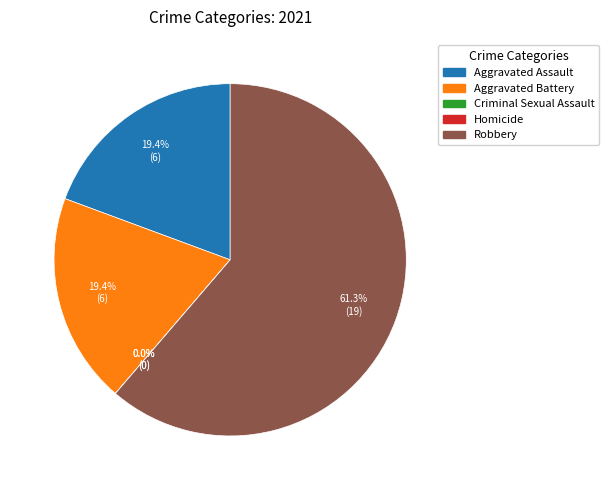

Count the number of slices in the pie.

5